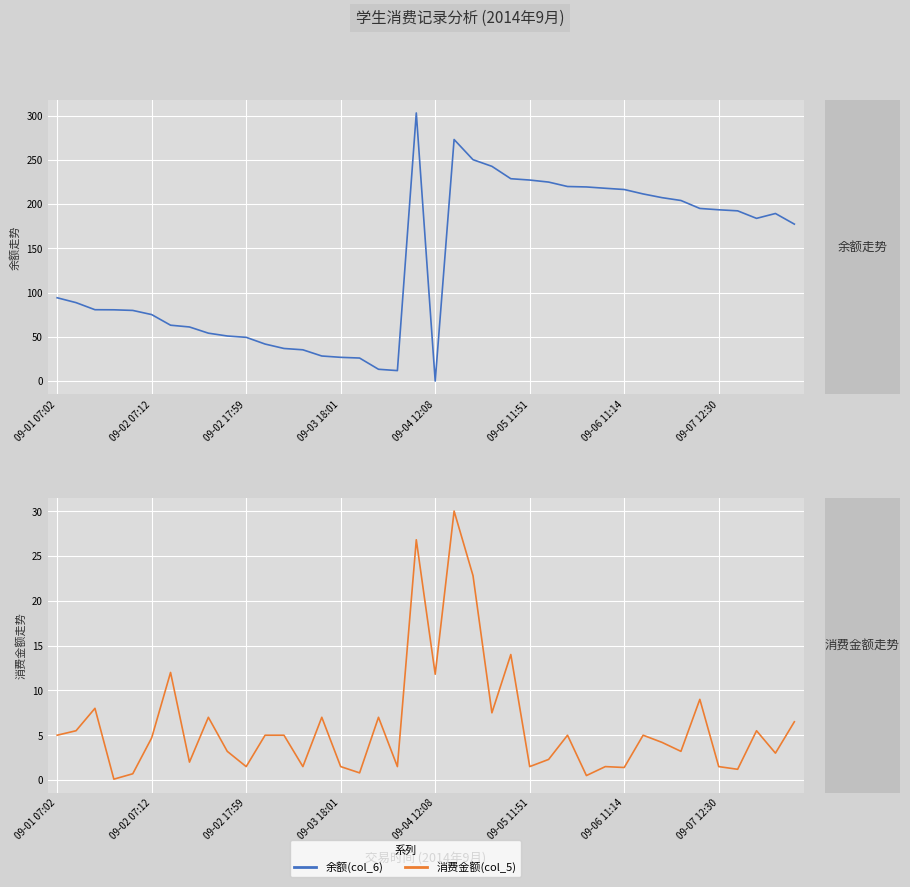

Is the value of 余额(col_6) at 13 greater than the value of 消费金额(col_5) at 13?

Yes